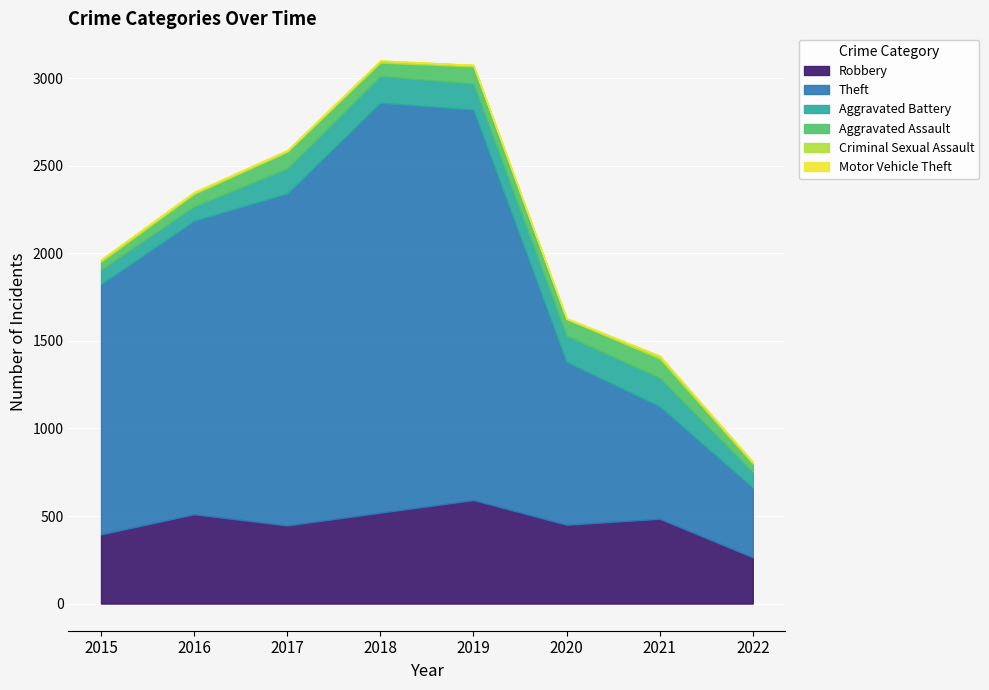

What is the smallest value displayed?

1